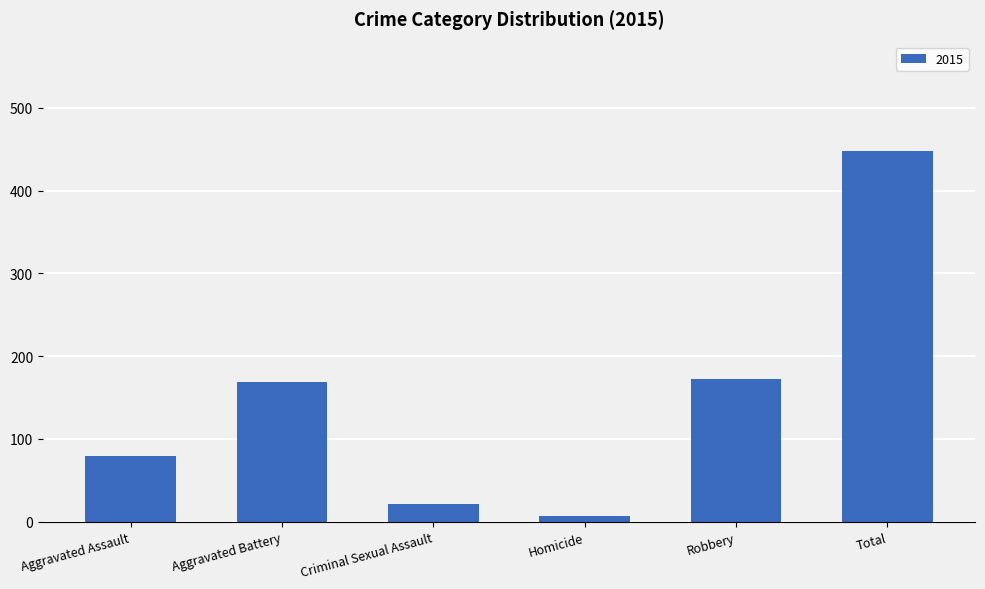

The value at Aggravated Battery is 286. True or false?

False